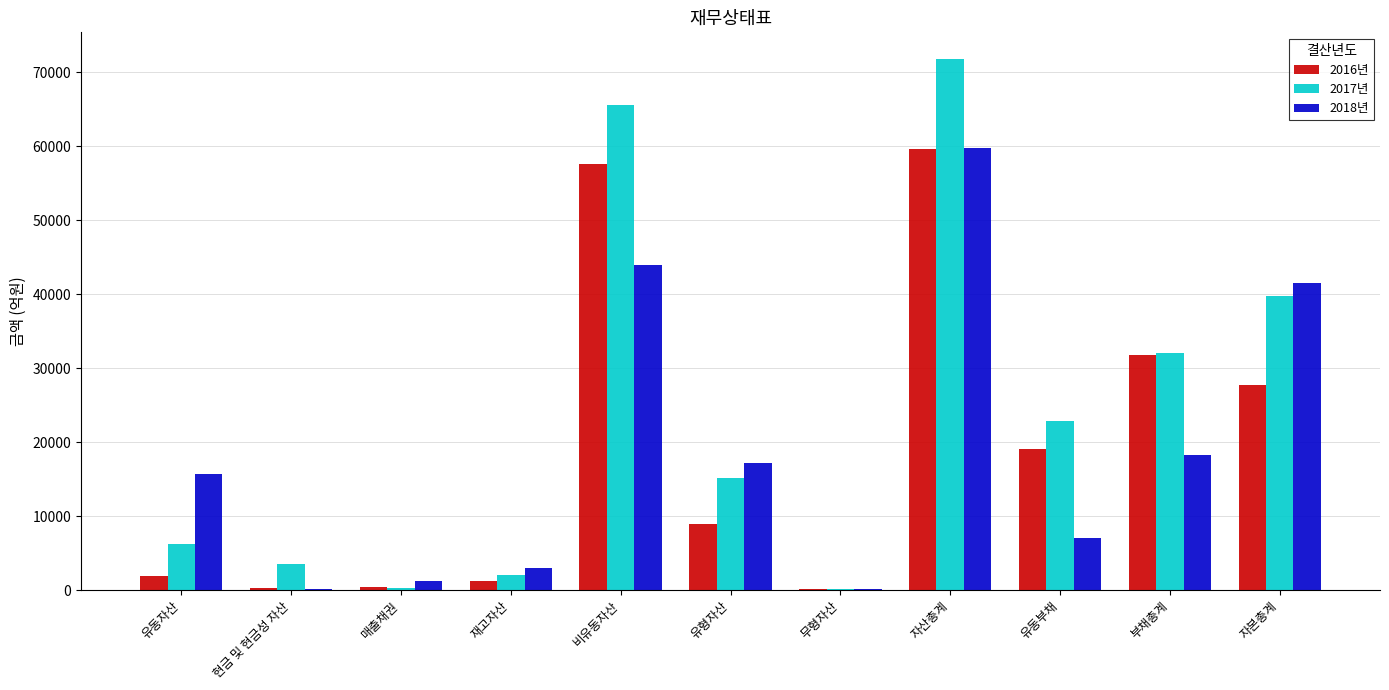

Which label corresponds to the largest value in the chart?

자산총계